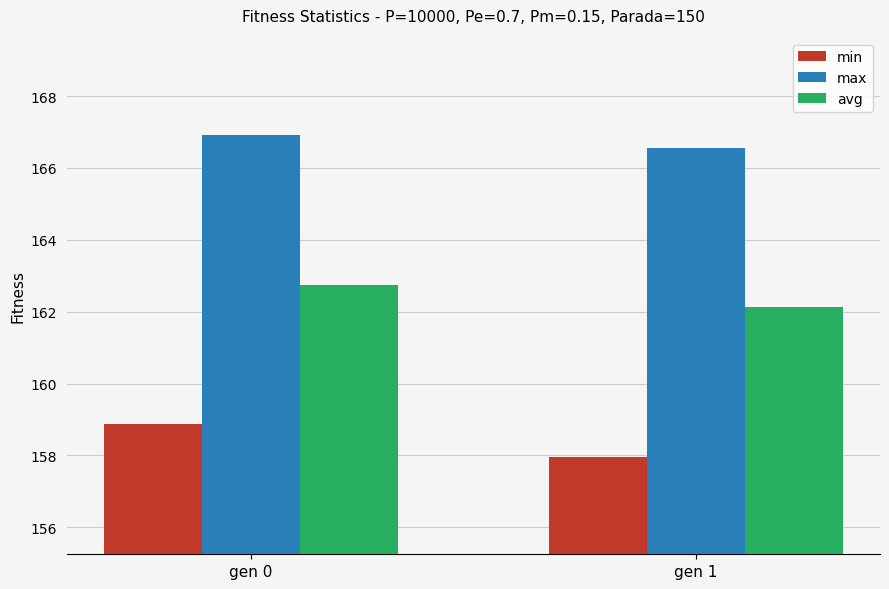

True or false: avg has a value of 162.7 at gen 0.

True